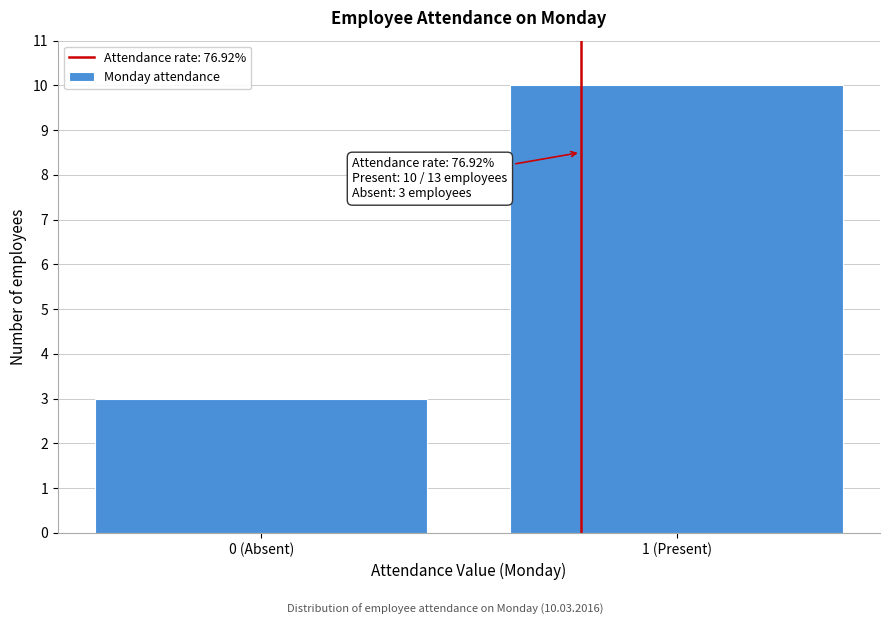

Reading left to right, transcribe all the data shown in this chart.

0 (Absent)=3	1 (Present)=10